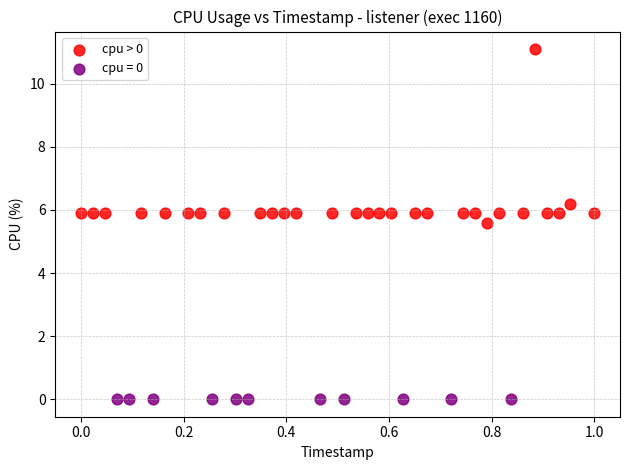

Which series contains the lowest Y value?

cpu = 0